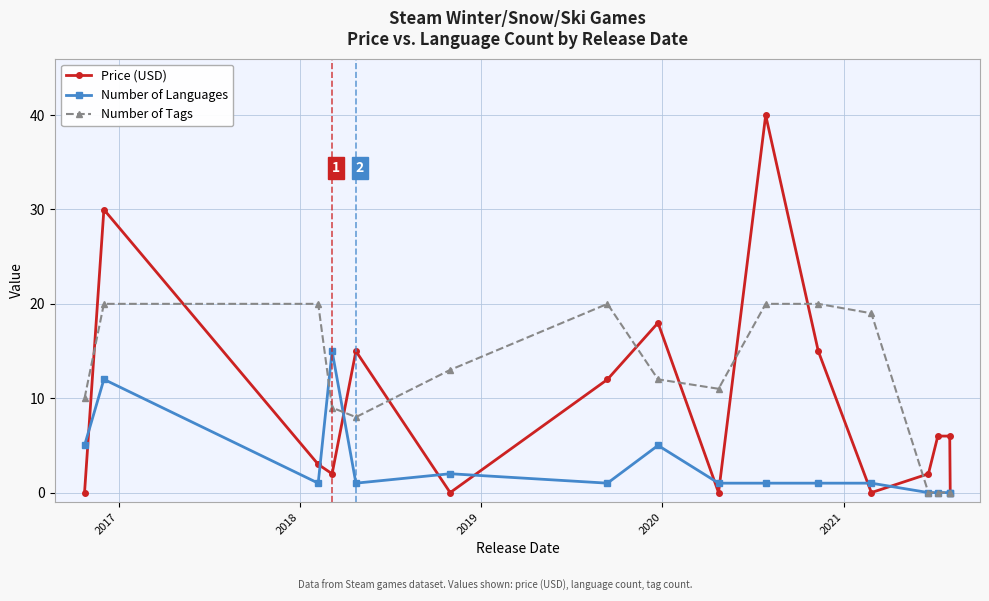

What is the highest value of the Number of Tags series?

20.0